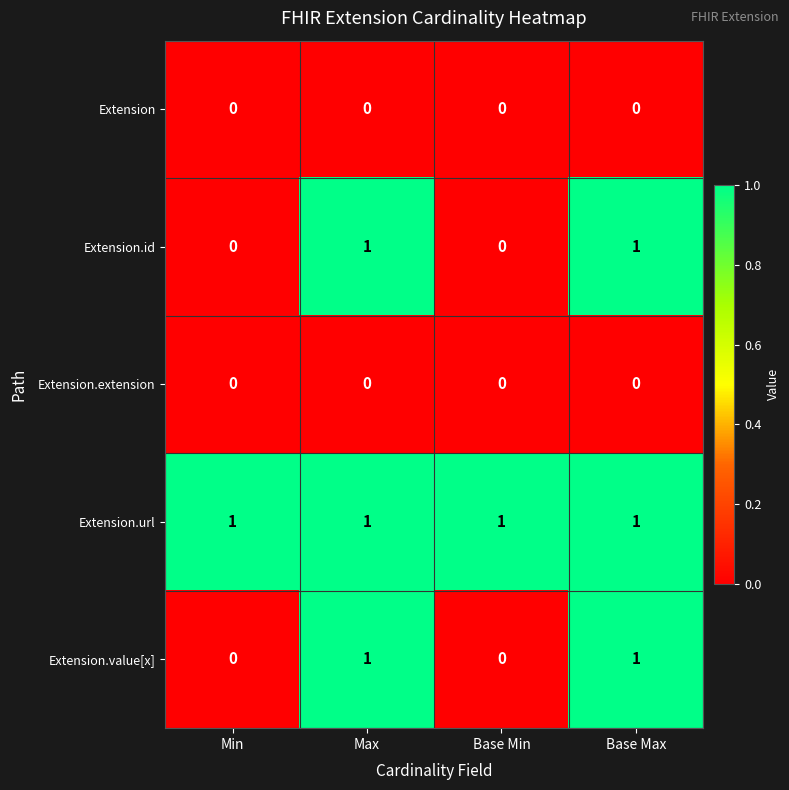

How many Extension.id values are between 0 and 1?

4